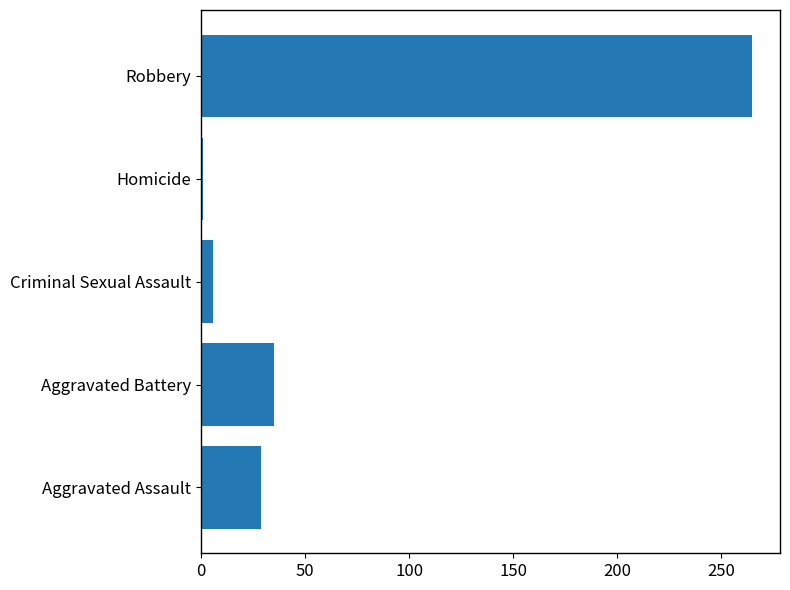

List the labels in order of value, smallest first.

Homicide, Criminal Sexual Assault, Aggravated Assault, Aggravated Battery, Robbery